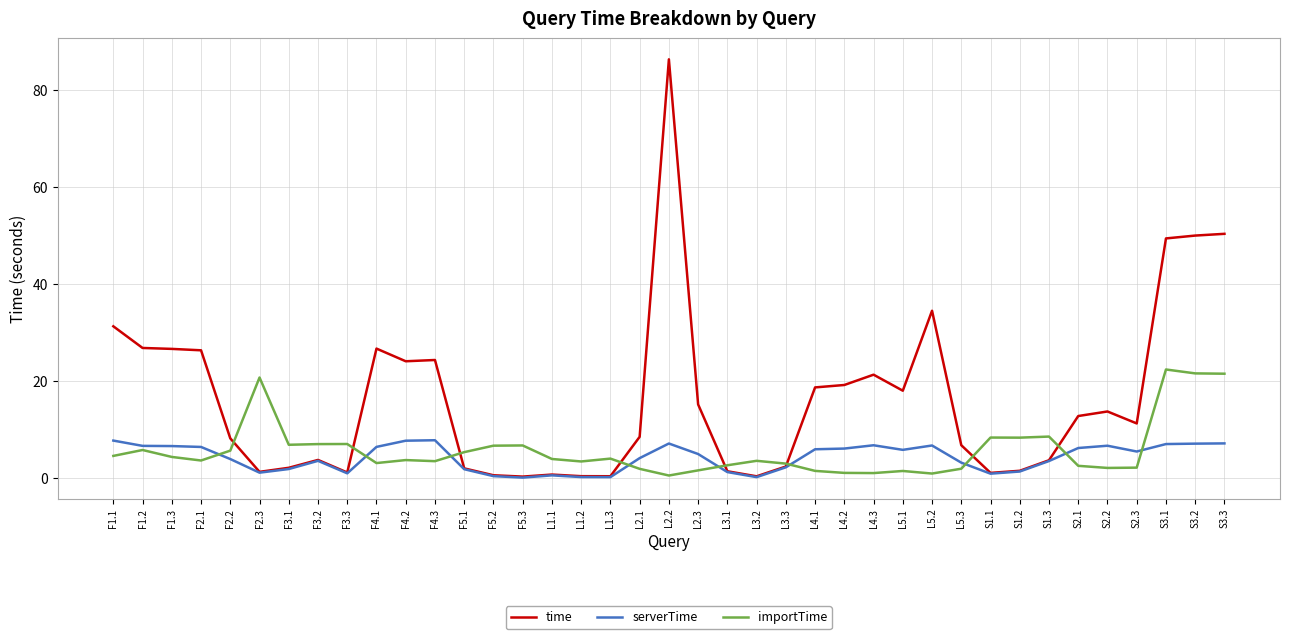

What value does the time series have at F2.2?

8.2